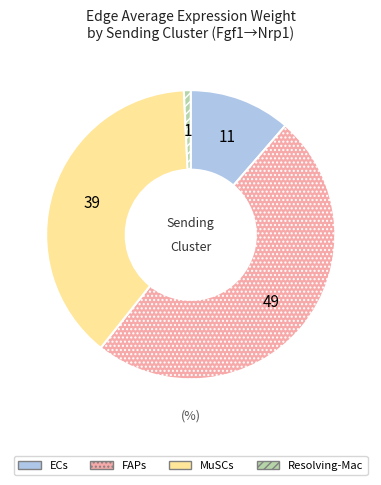

Rank the categories by value from lowest to highest.

Resolving-Mac, ECs, MuSCs, FAPs